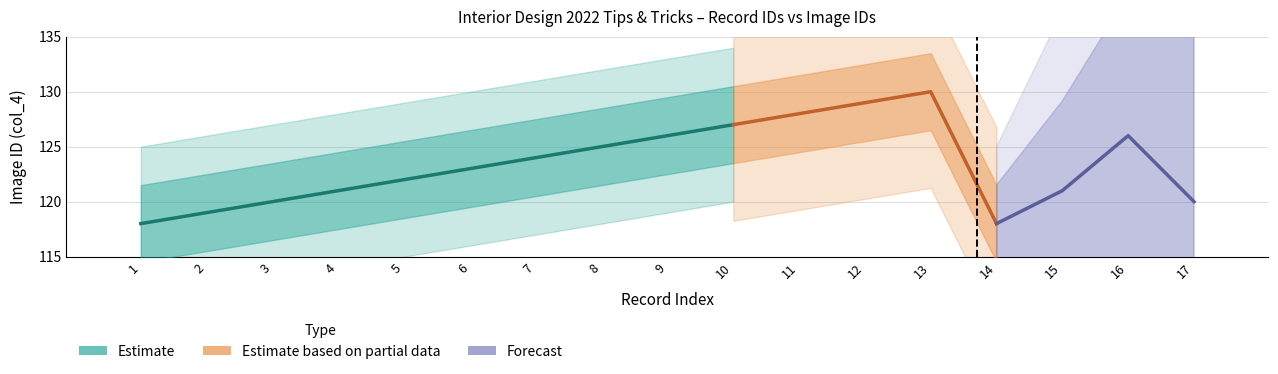

Reading right to left, transcribe all the data shown in this chart.

row_id: 17=17	16=16	15=15	14=14	13=13	12=12	11=11	10=10	9=9	8=8	7=7	6=6	5=5	4=4	3=3	2=2	1=1
col_4: 17=120	16=126	15=121	14=118	13=130	12=129	11=128	10=127	9=126	8=125	7=124	6=123	5=122	4=121	3=120	2=119	1=118
col_5: 17=0	16=0	15=0	14=0	13=0	12=0	11=0	10=0	9=0	8=0	7=0	6=0	5=0	4=0	3=0	2=0	1=0